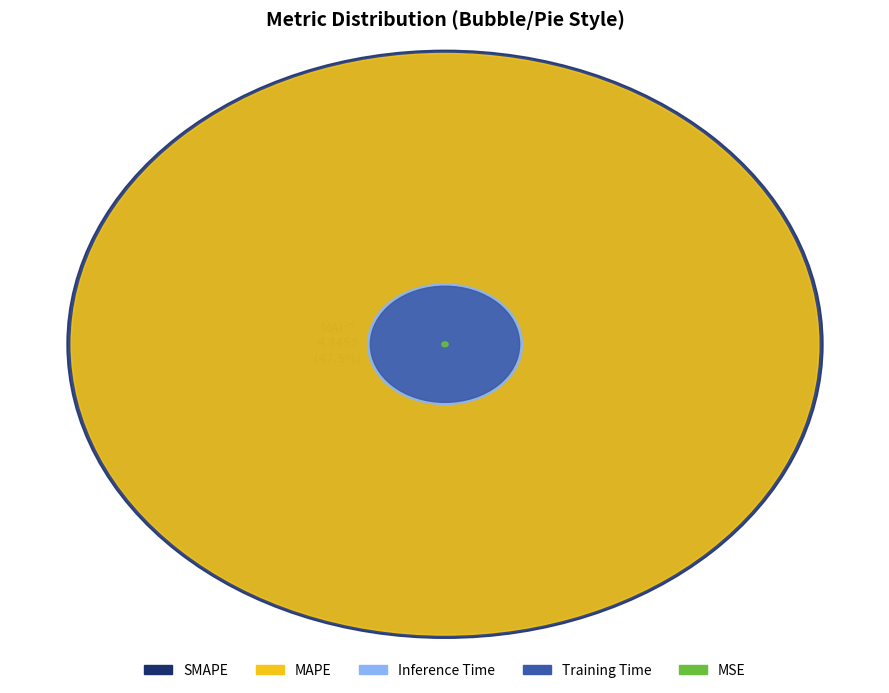

How many segments does this pie chart have?

5